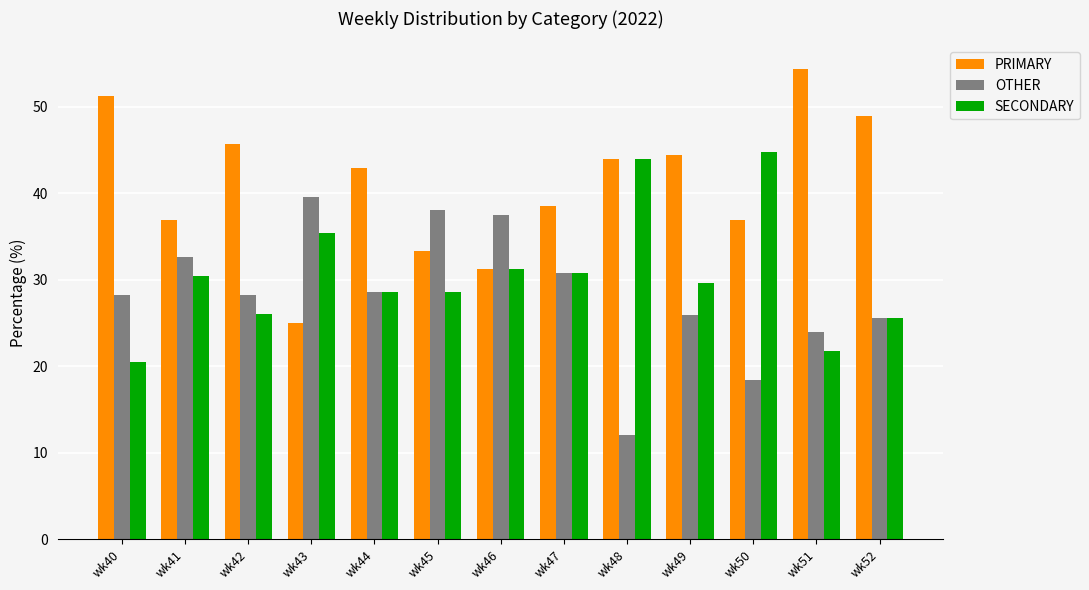

What is the total value across all series at wk47?

100.0